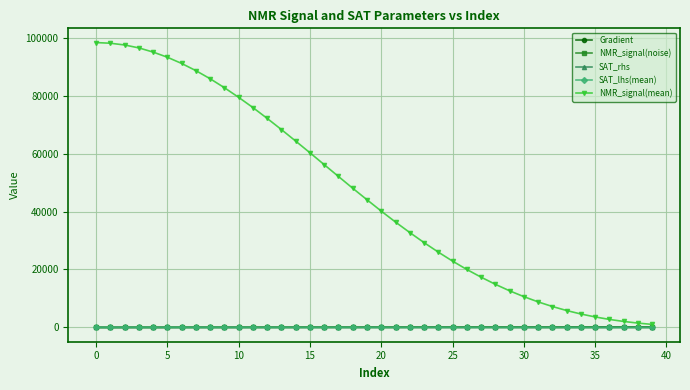

Which series has the largest total across all categories?

NMR_signal(mean)